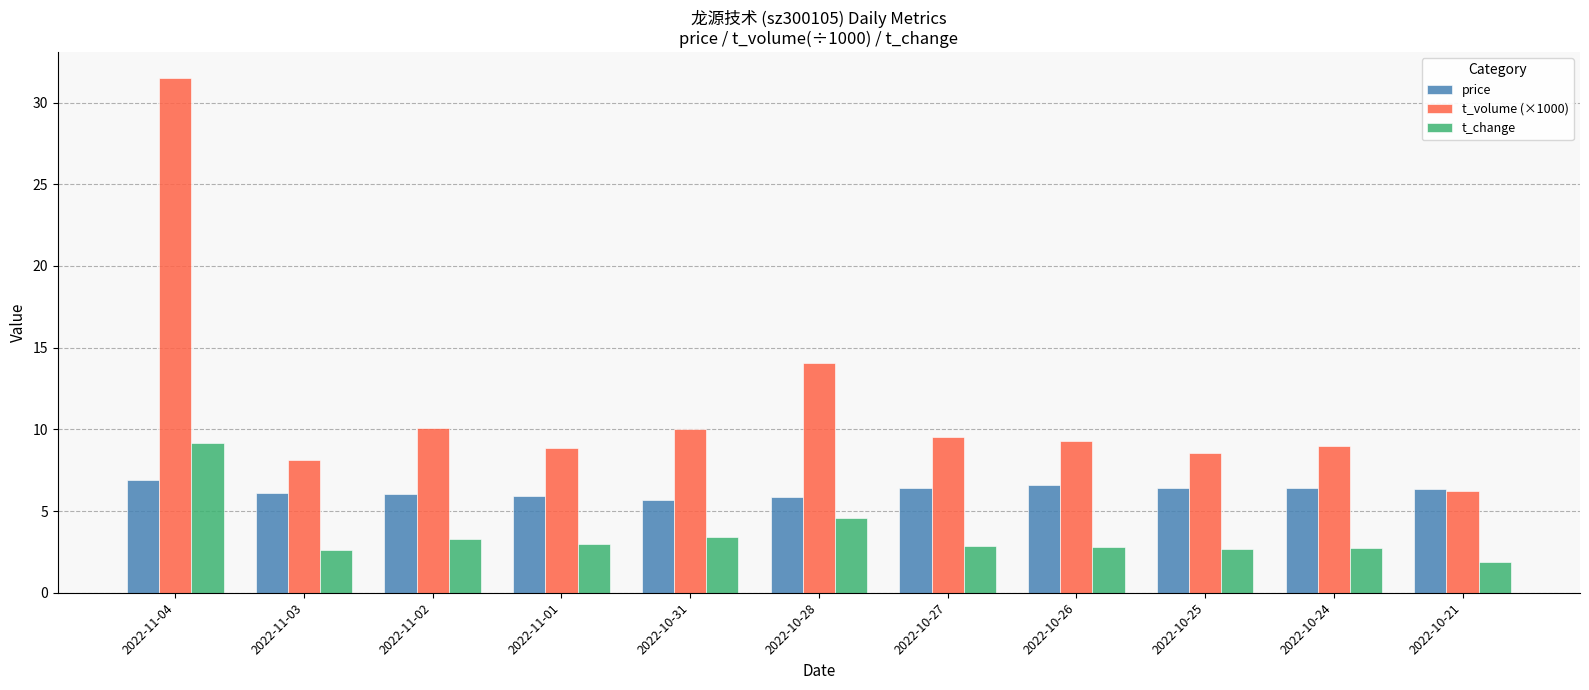

Where is t_change nearest to the value 5?

2022-10-28